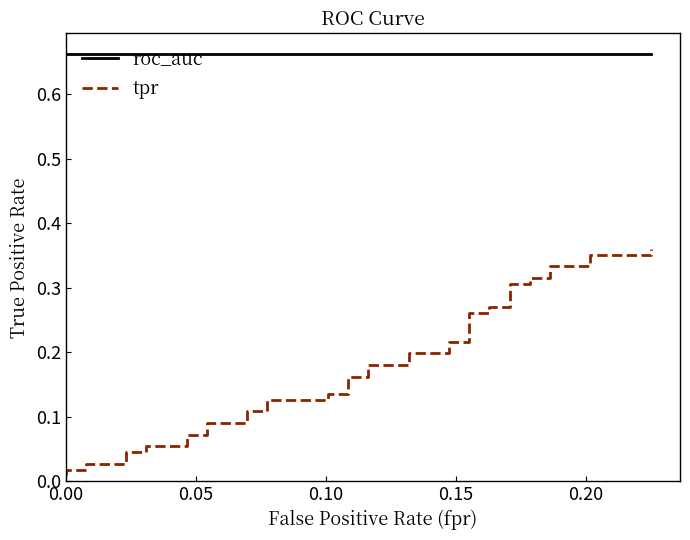

Rank the series by their average value, from lowest to highest.

tpr, roc_auc